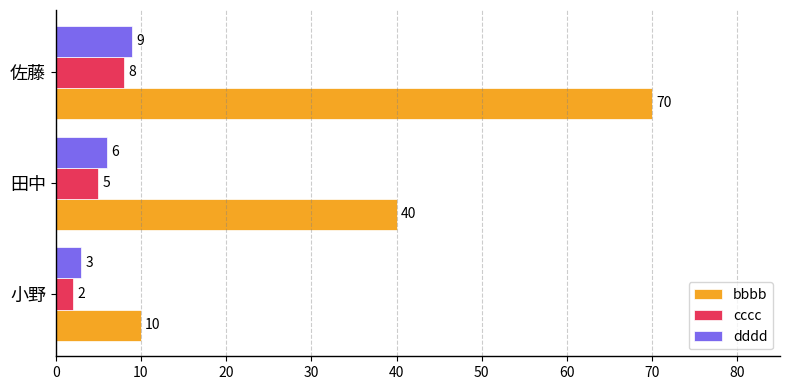

What are all the series names shown in the legend?

bbbb, cccc, dddd